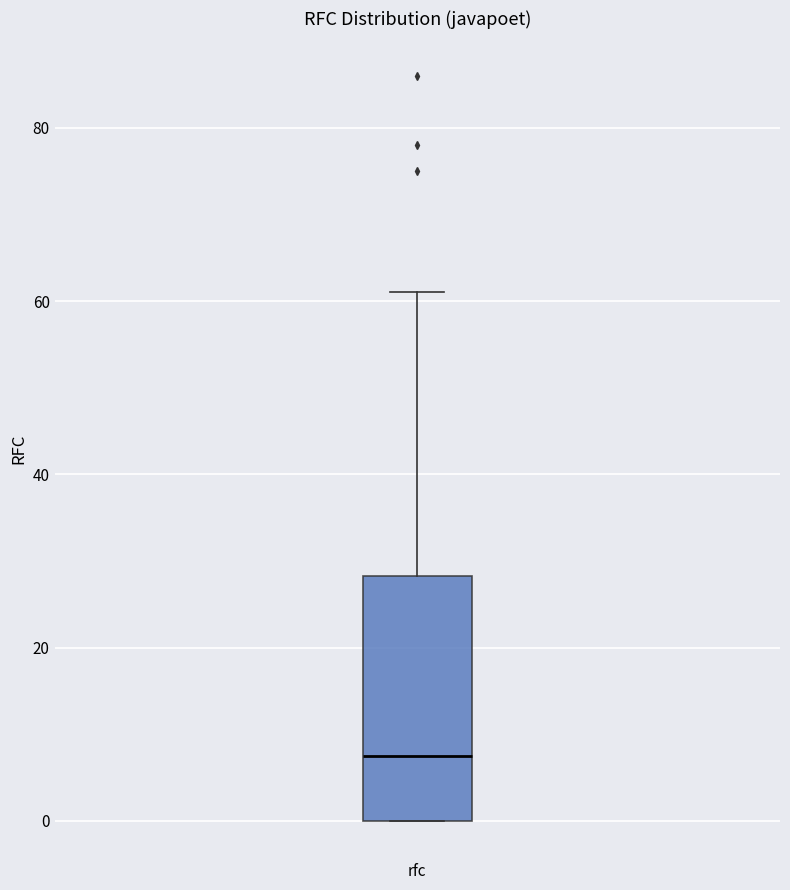

Read this box plot against the y-axis: the position of the median line, the range covered by the box, and the ends of both whiskers. The values are not printed on the chart, so give them approximately, as read against the axis.

median 8, box 0 to 28, whiskers 0 to 62